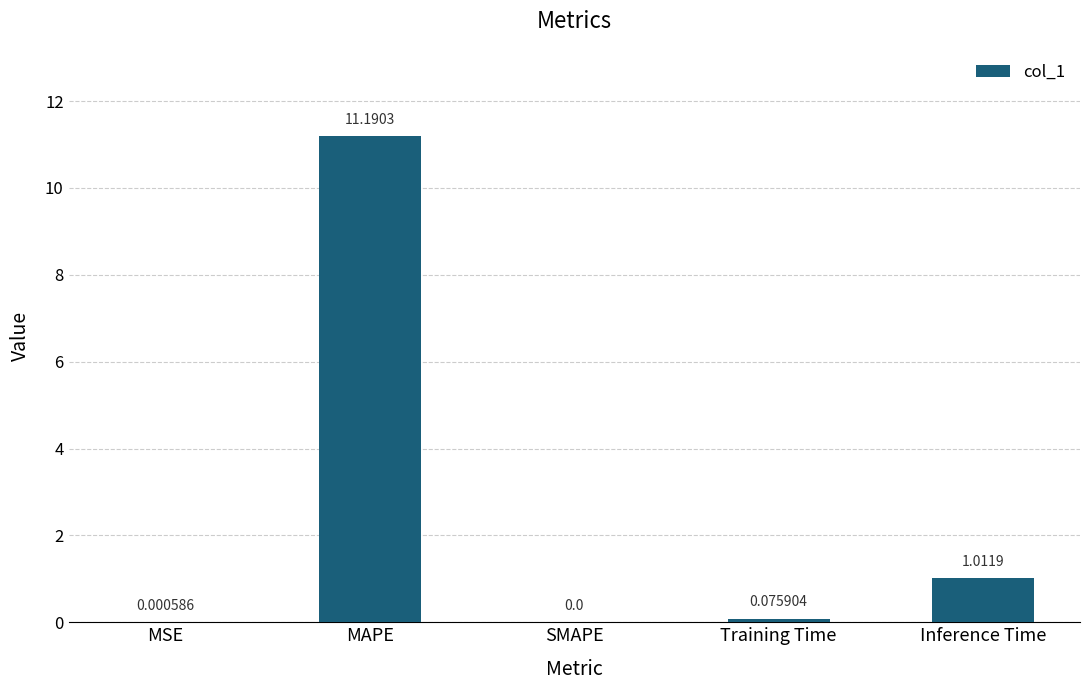

Is it true that the value at Inference Time is 0.3?

False